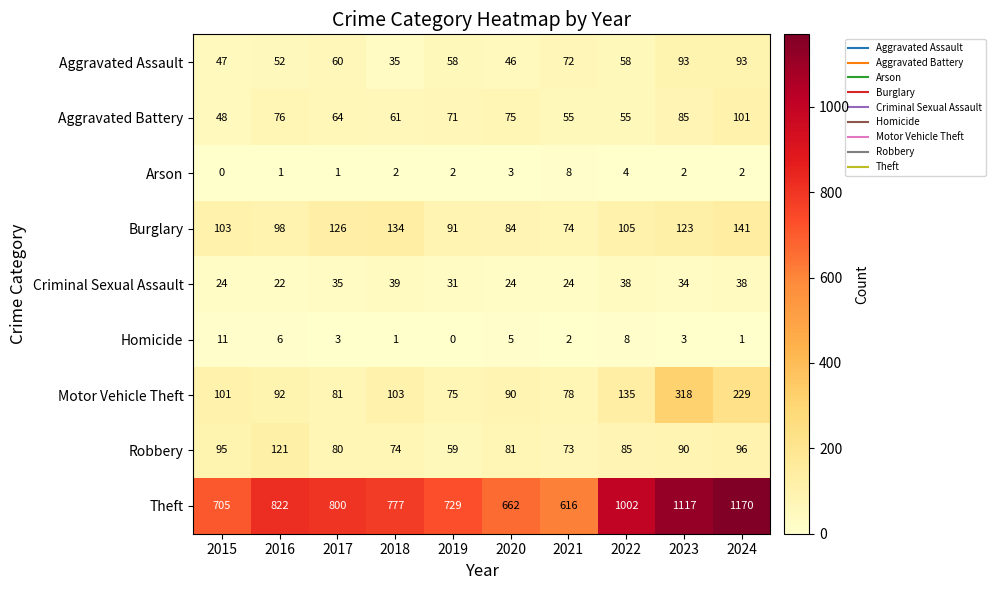

What is the average value of the Aggravated Battery series?

69